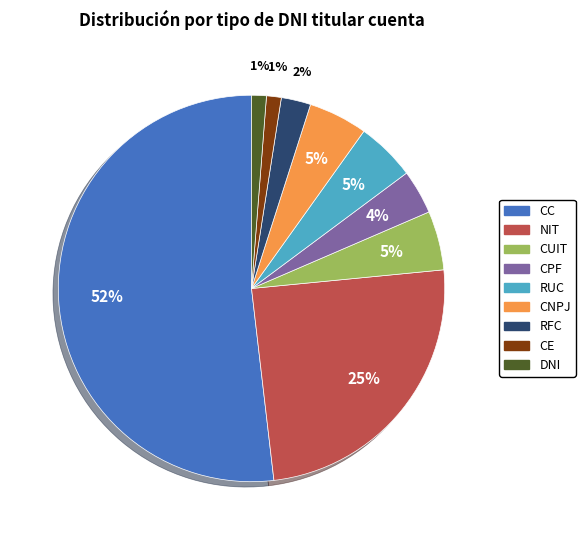

Is there any slice that represents more than half of the pie?

Yes